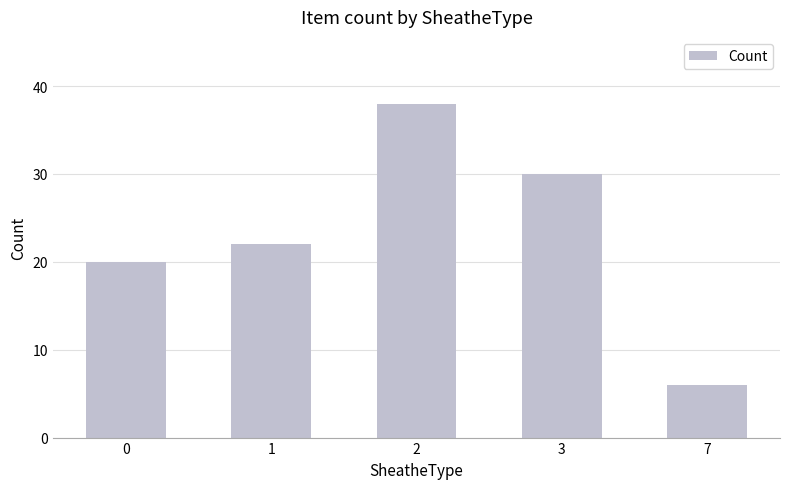

At which category does the chart reach its minimum across all series?

7